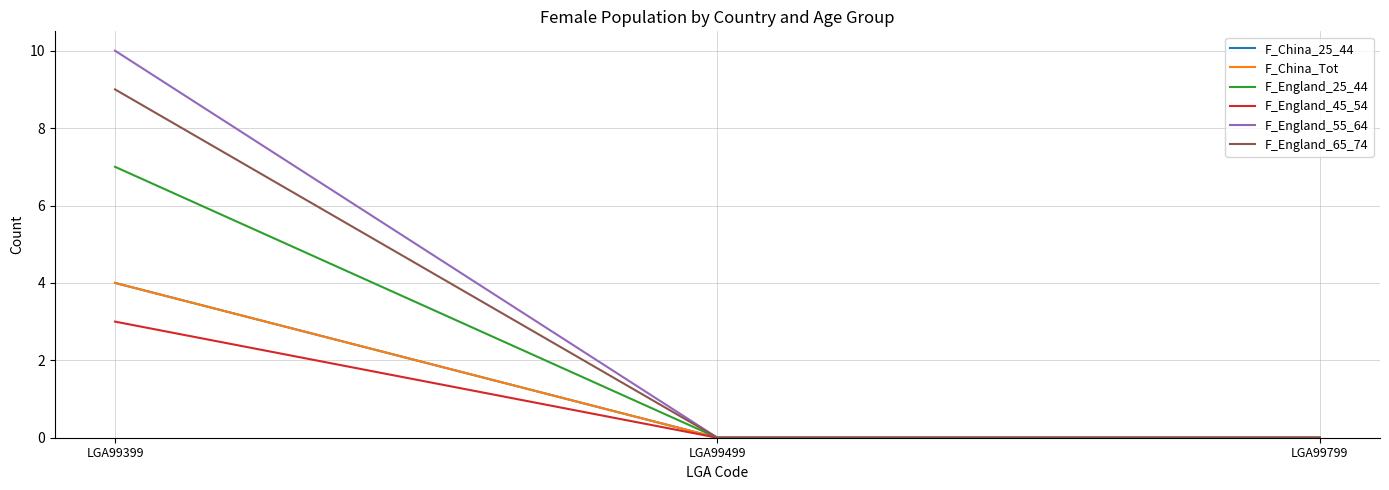

What is the average value of the F_China_Tot series?

1